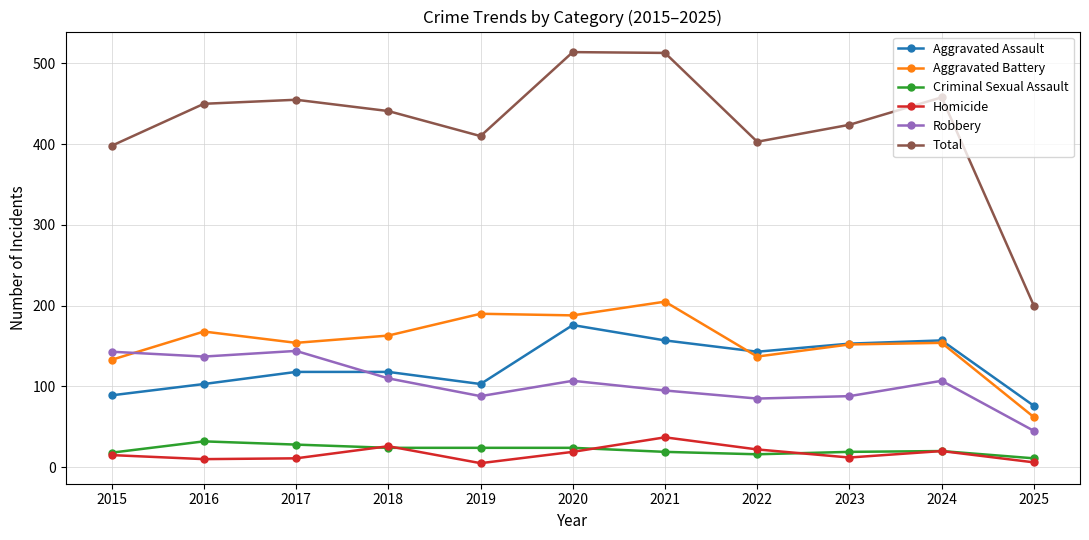

What is the difference between the maximum and minimum values in the Aggravated Battery series?

143